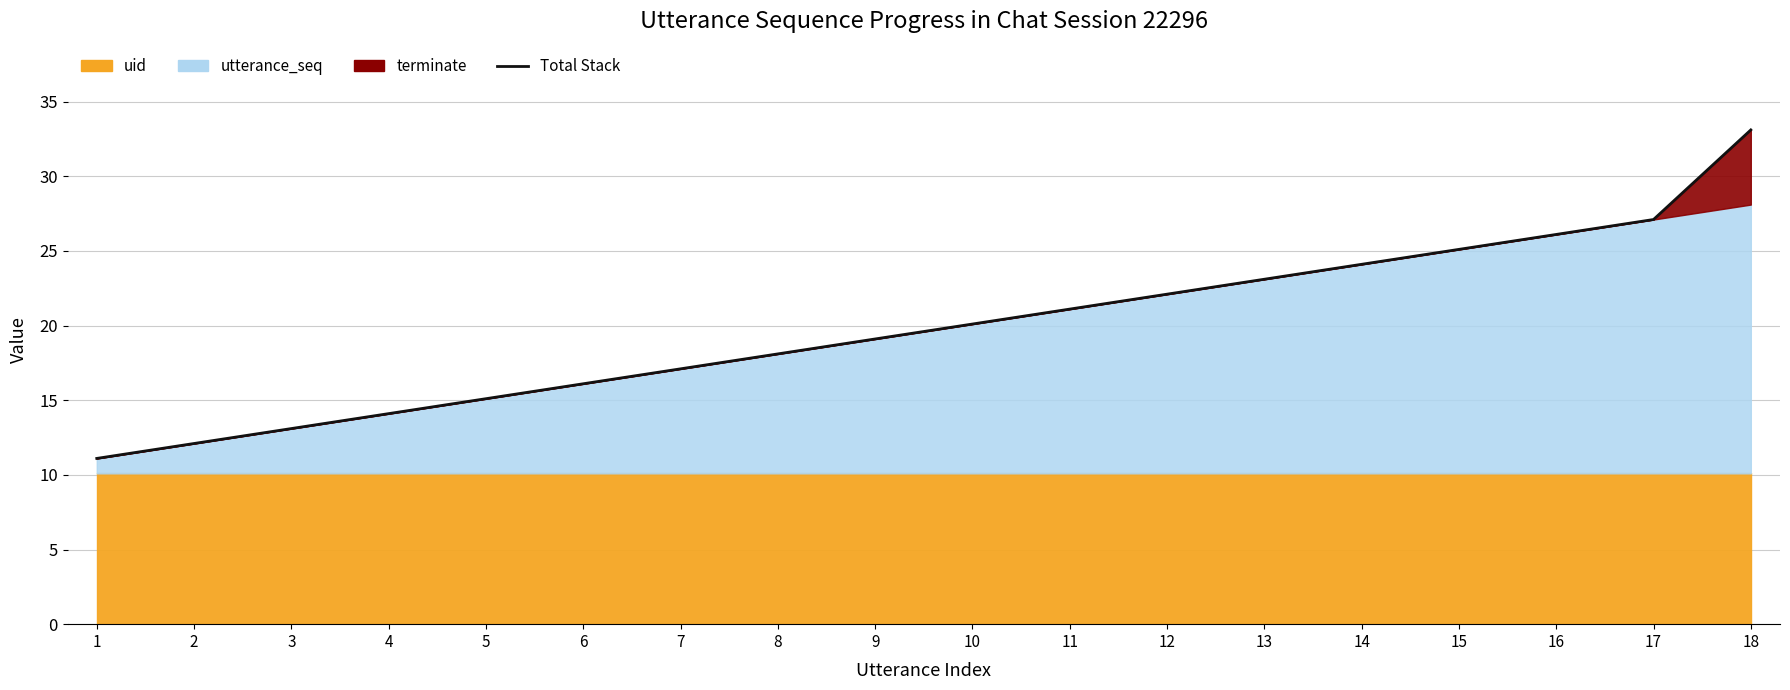

Does the chart display data point markers on the line(s)?

No